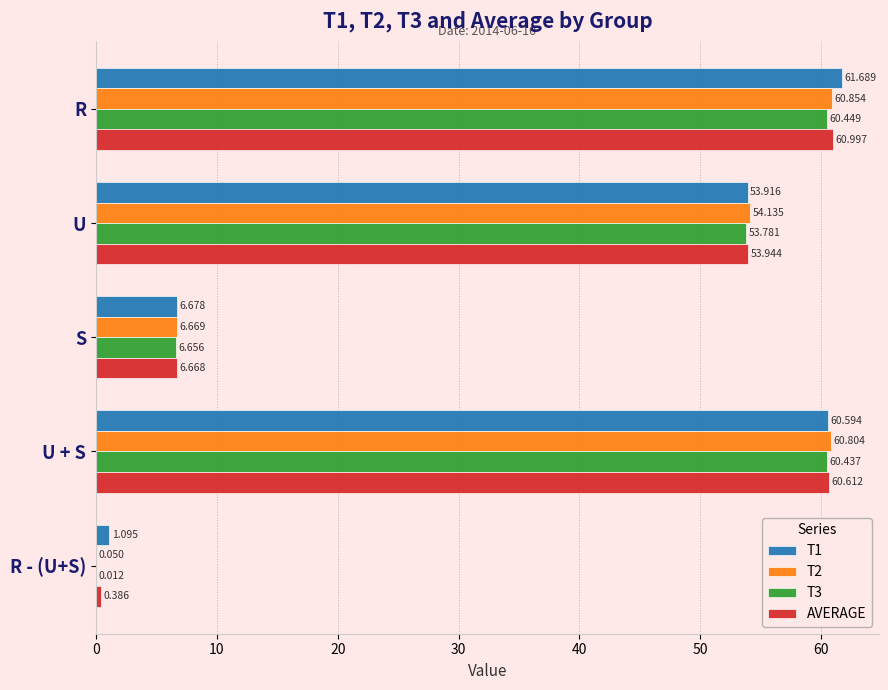

Count the number of categories in the chart.

5